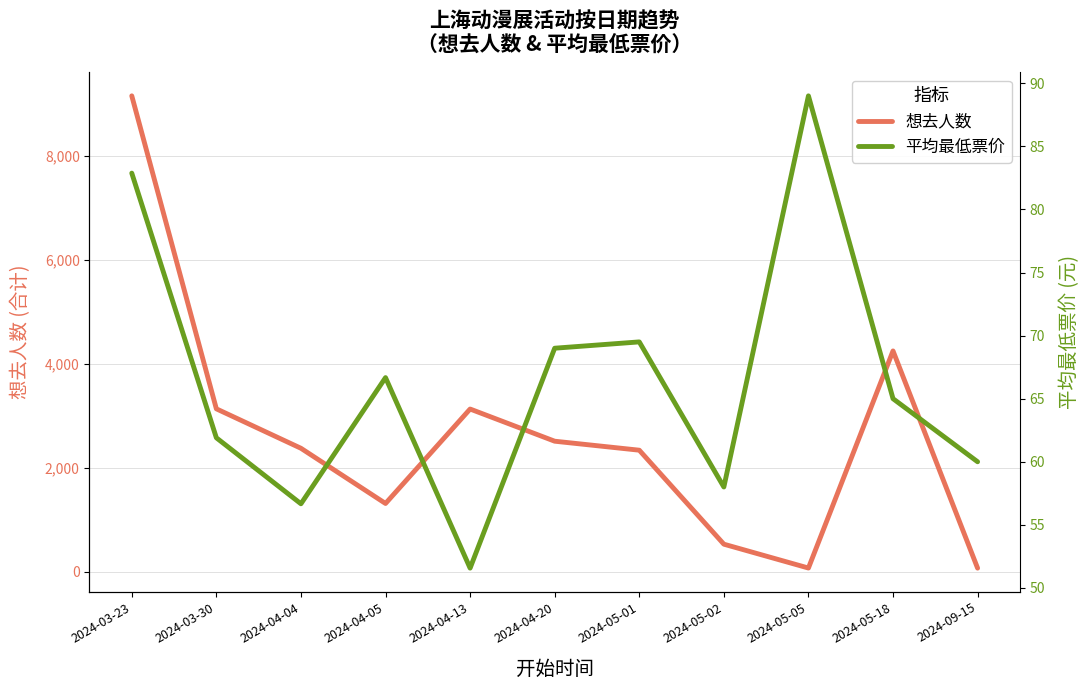

Where is the first local maximum for 想去人数?

2024-04-13